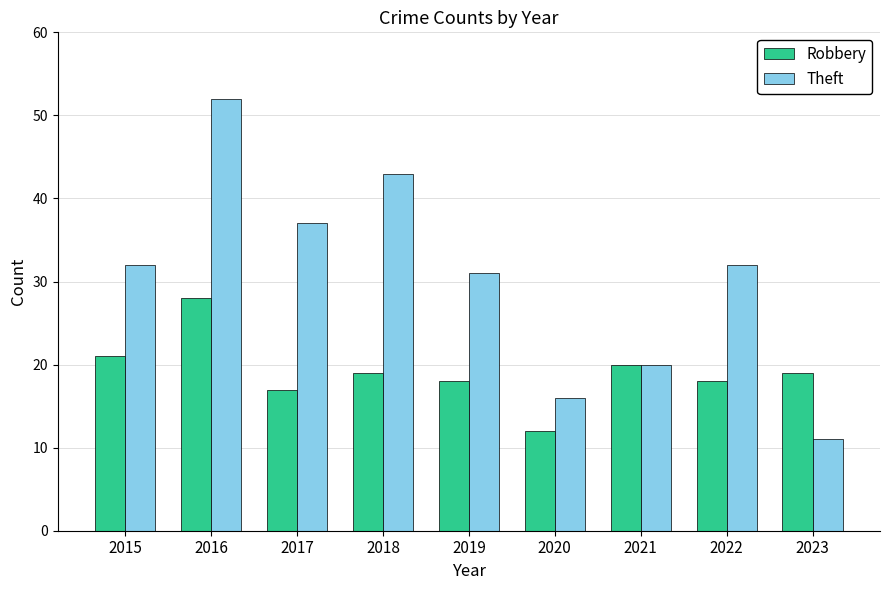

Reading right to left, transcribe all the data shown in this chart.

Robbery: 2023=19	2022=18	2021=20	2020=12	2019=18	2018=19	2017=17	2016=28	2015=21
Theft: 2023=11	2022=32	2021=20	2020=16	2019=31	2018=43	2017=37	2016=52	2015=32